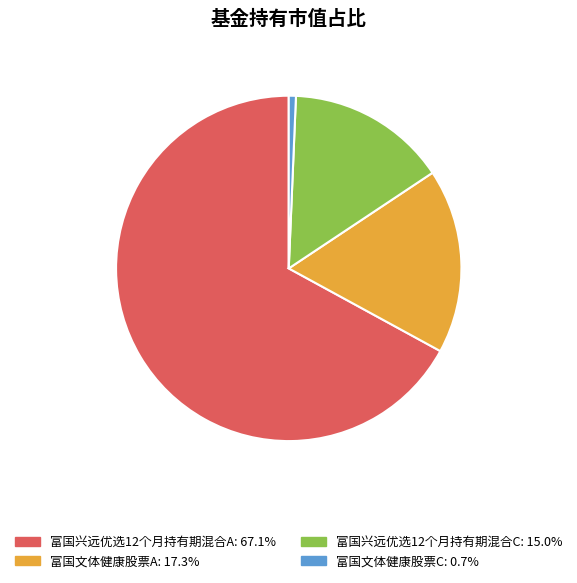

Which category has the smallest portion of the pie?

富国文体健康股票C